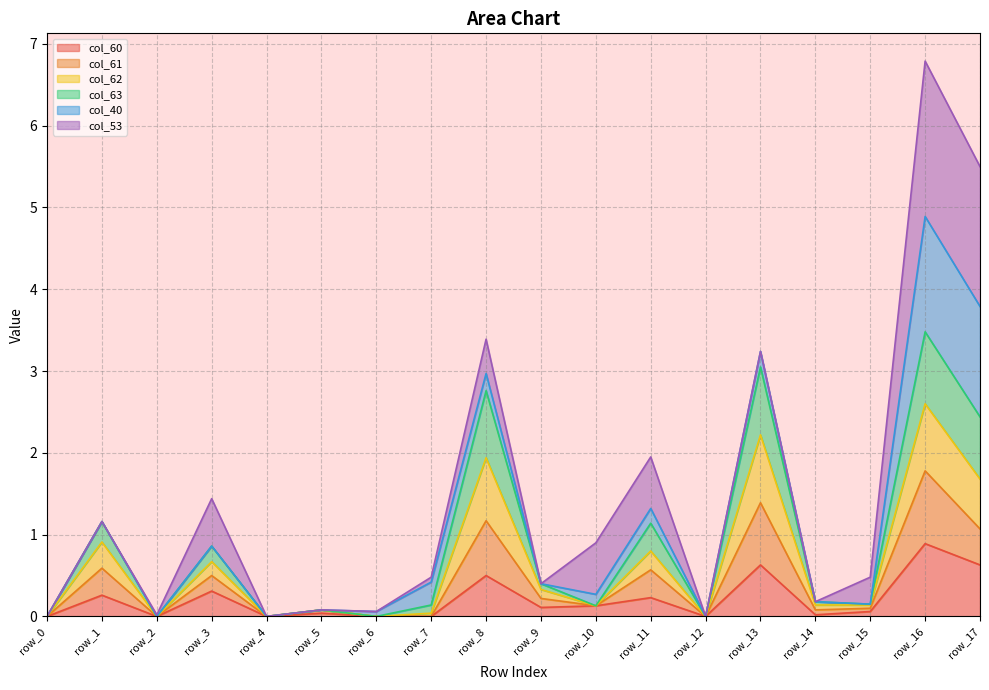

Where is the first local minimum for col_60?

row_2